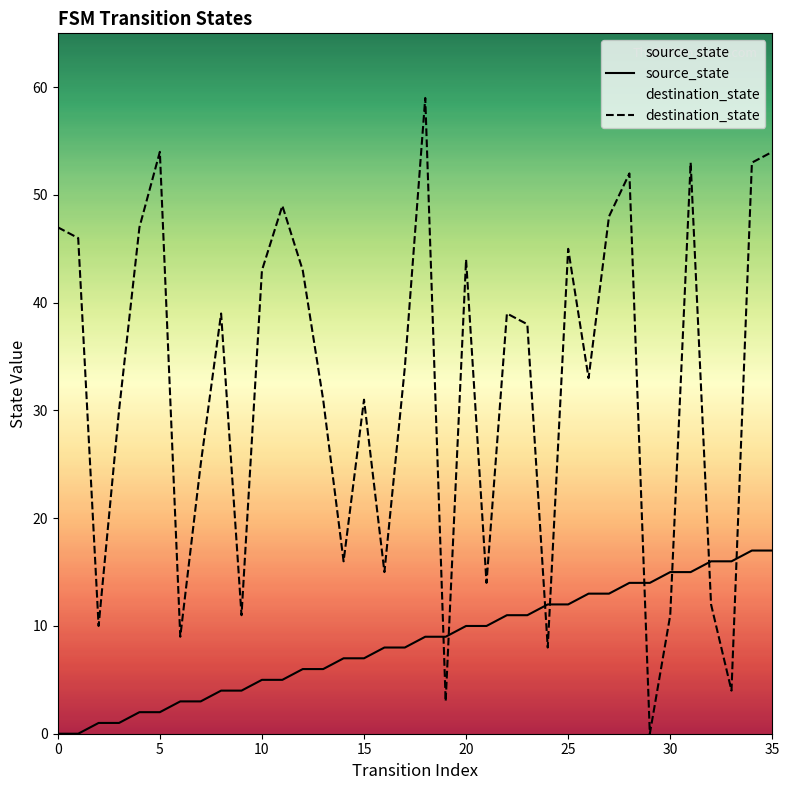

Which series has the widest spread of values?

destination_state